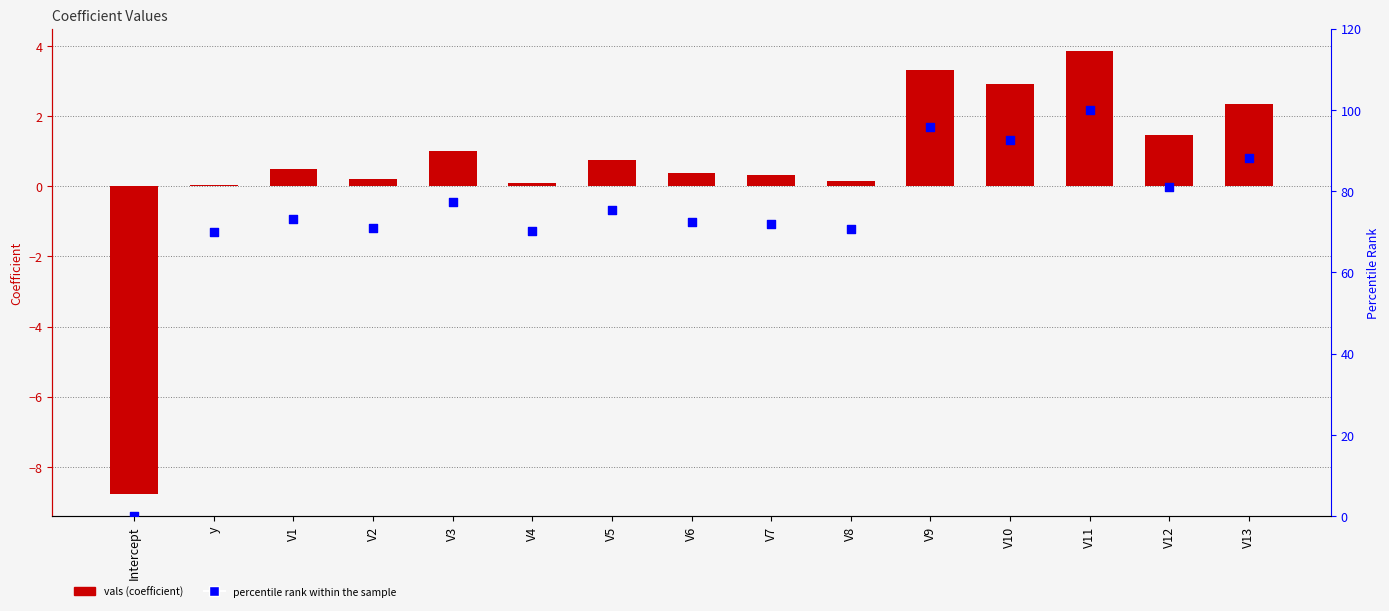

At which category is the sum across all series the highest?

V11